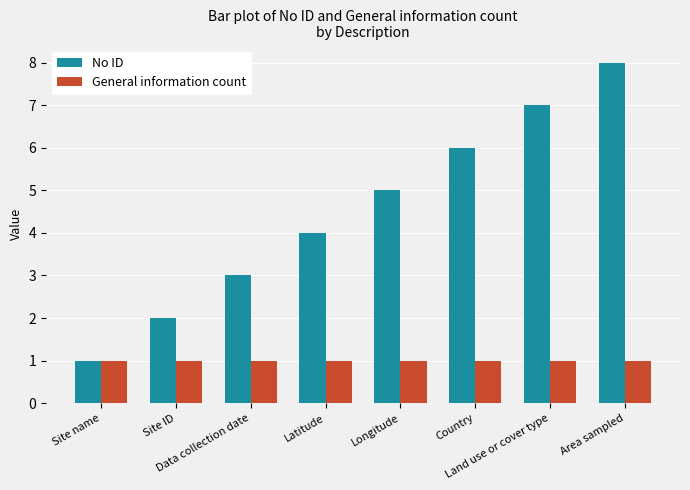

At Longitude, list the series in order from largest to smallest.

No ID, General information count